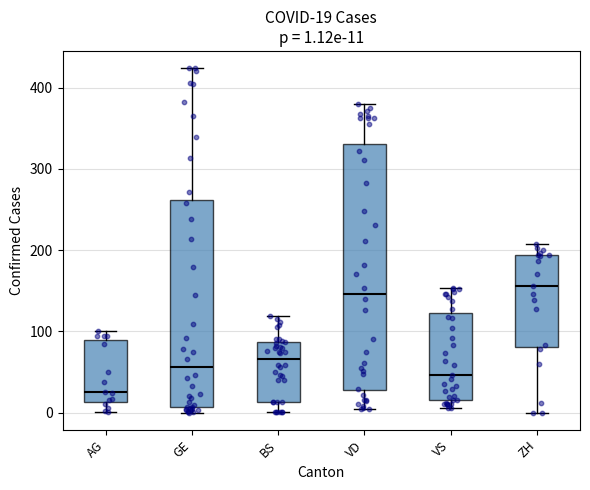

Which box has the lowest median line?

AG